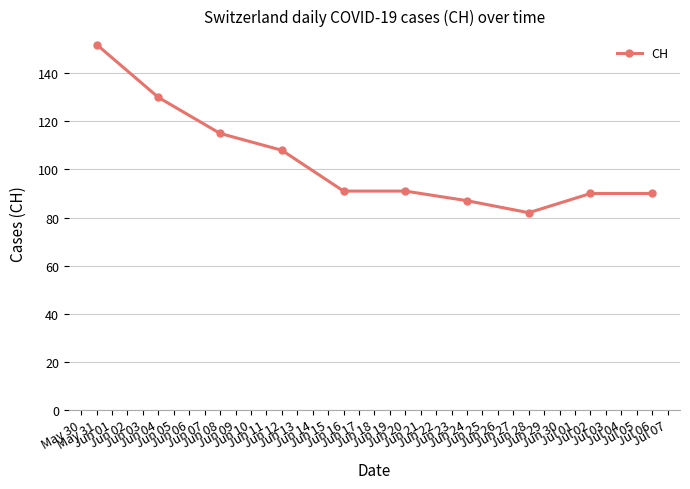

How many distinct data groups are displayed?

1